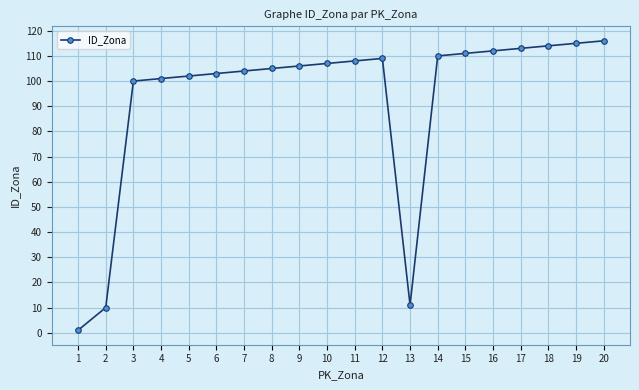

Reading left to right, what are all the values shown in this chart?

1	10	100	101	102	103	104	105	106	107	108	109	11	110	111	112	113	114	115	116